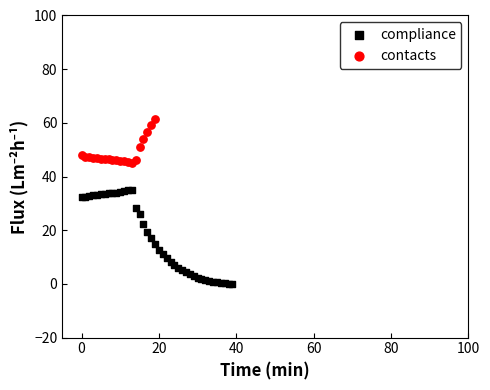

Which series reaches the minimum Y coordinate?

compliance